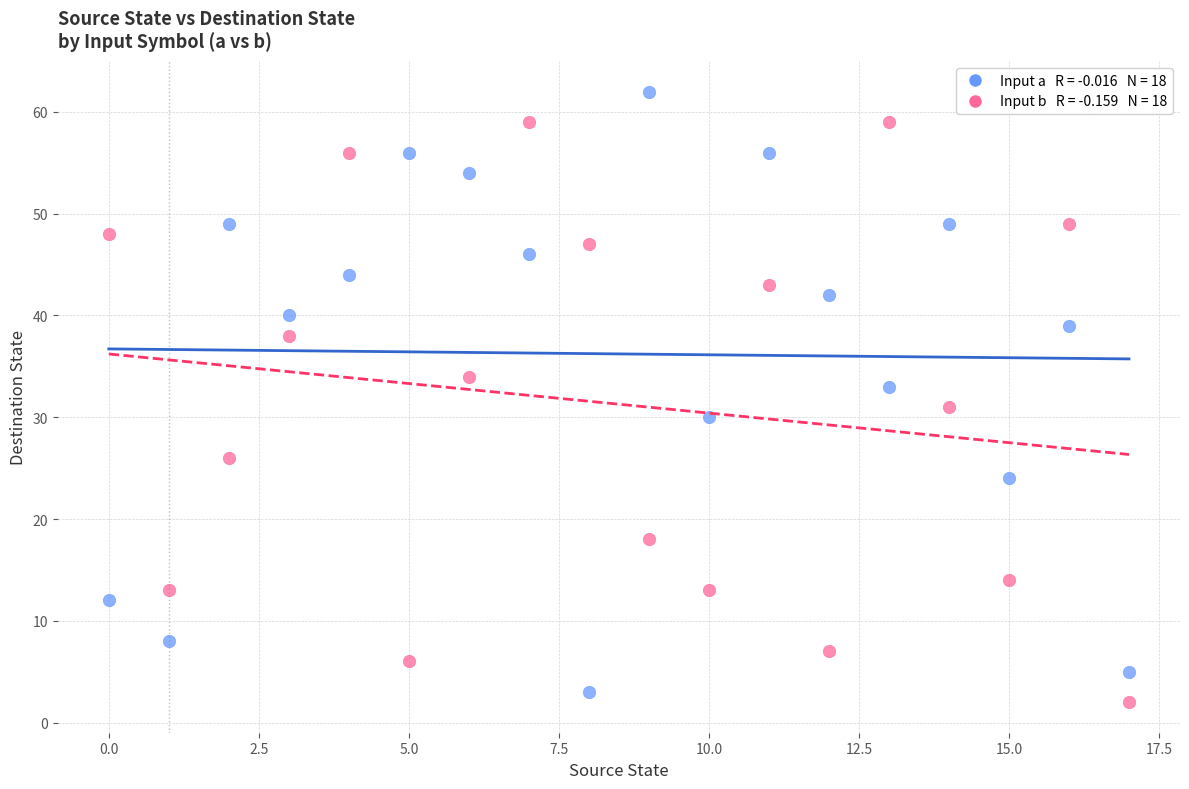

Across all data points, what is the range of Y values (max minus min)?

60